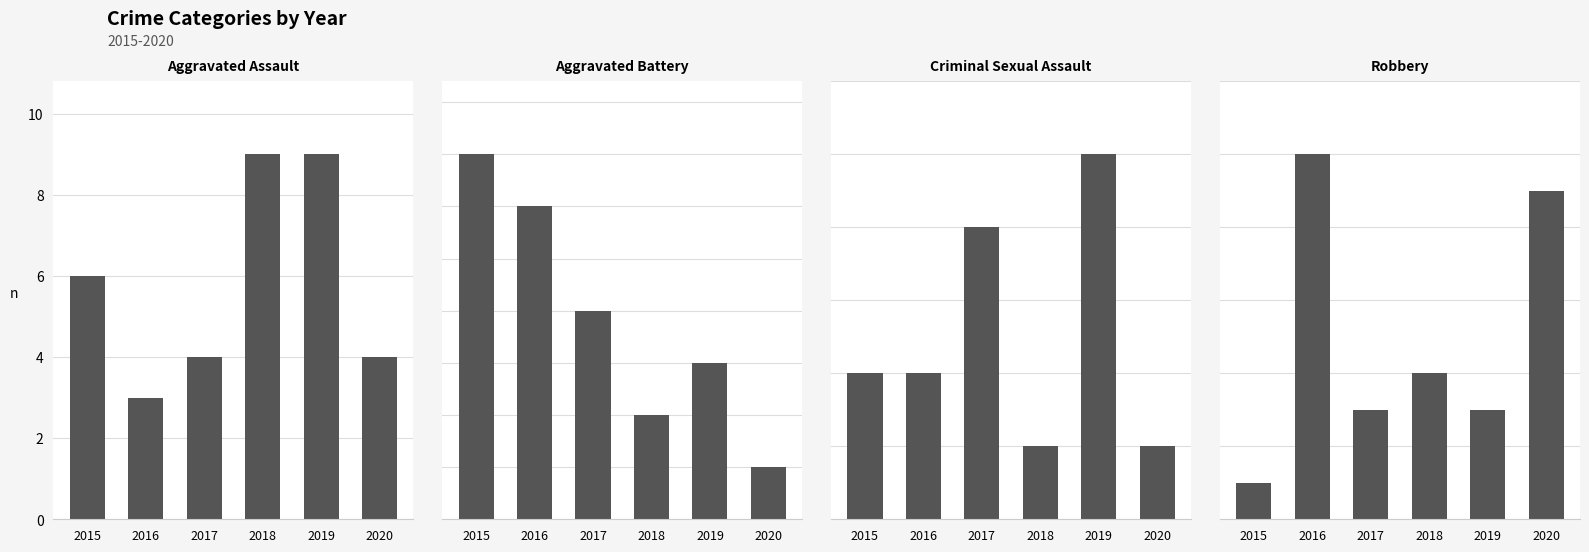

At which category is the sum across all series the highest?

2016